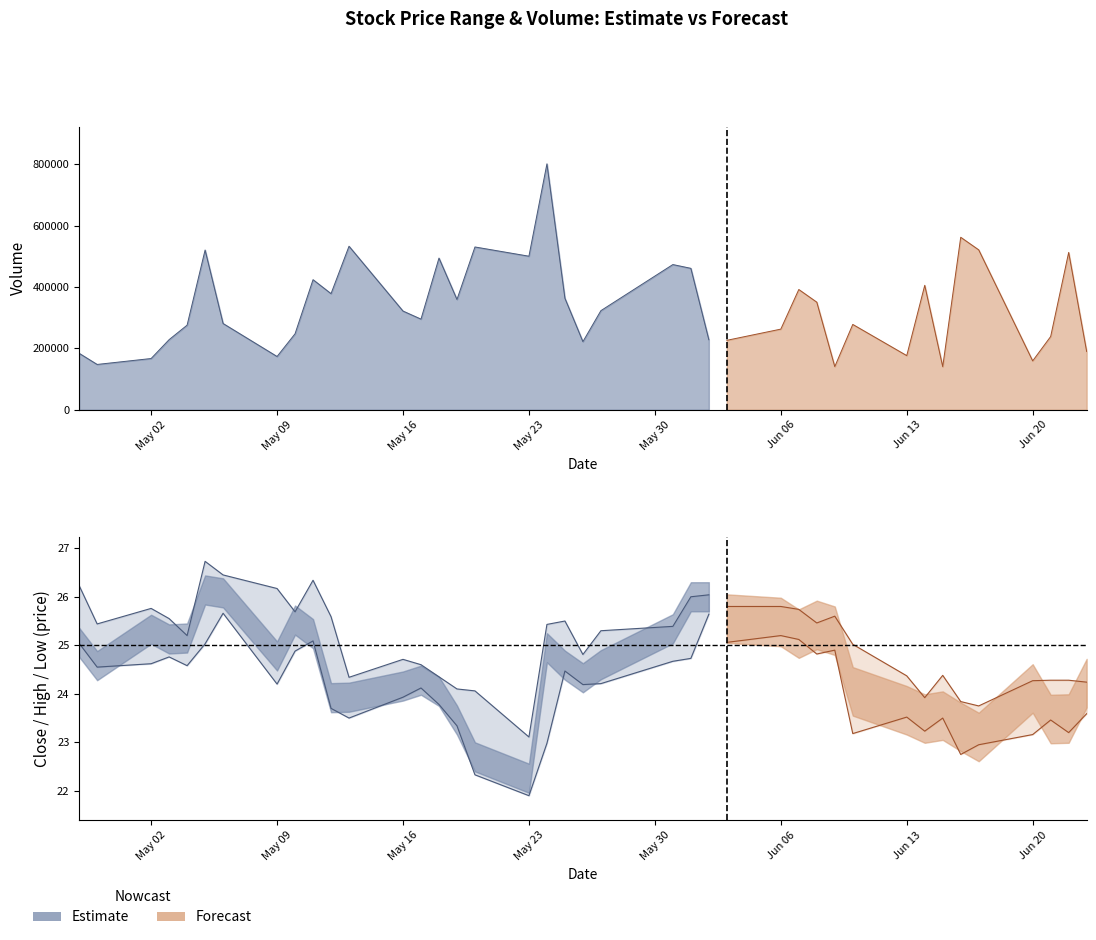

What value does the Volume series have at 7?

173700.0